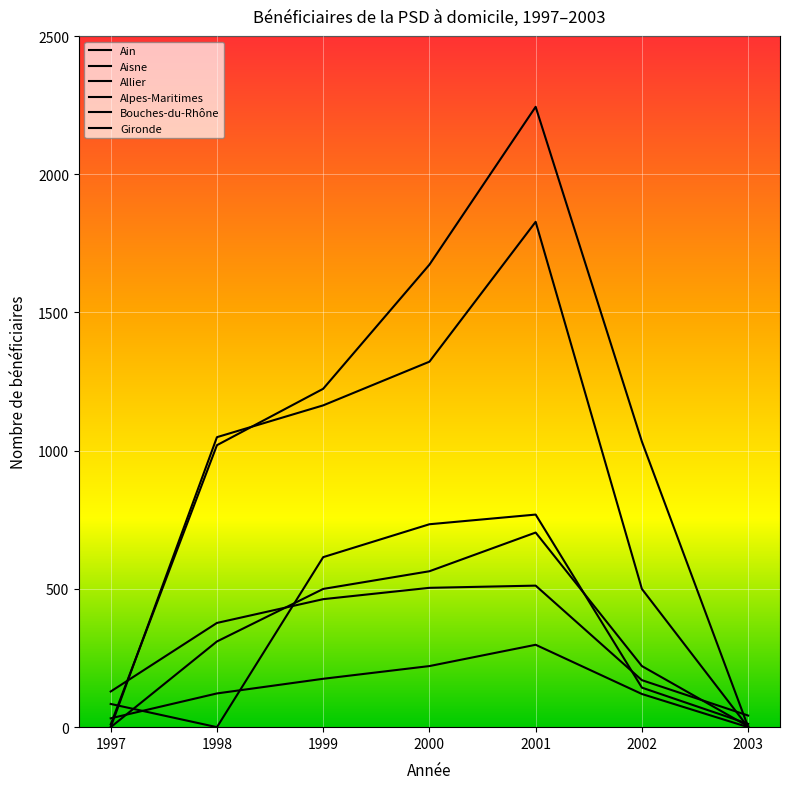

Does the chart have visible grid lines?

Yes